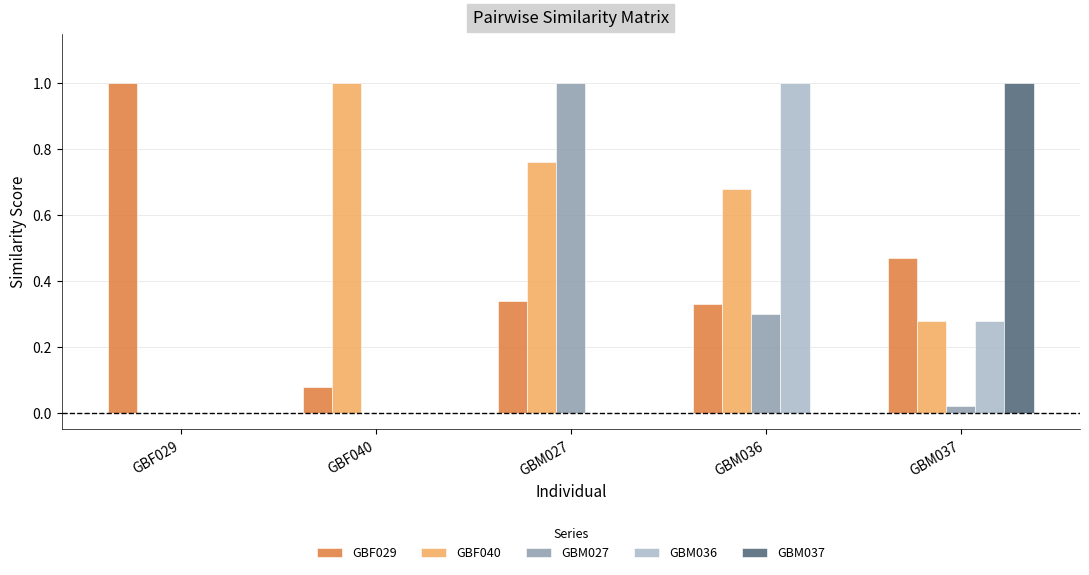

What is the sum of all GBM027 values?

1.3